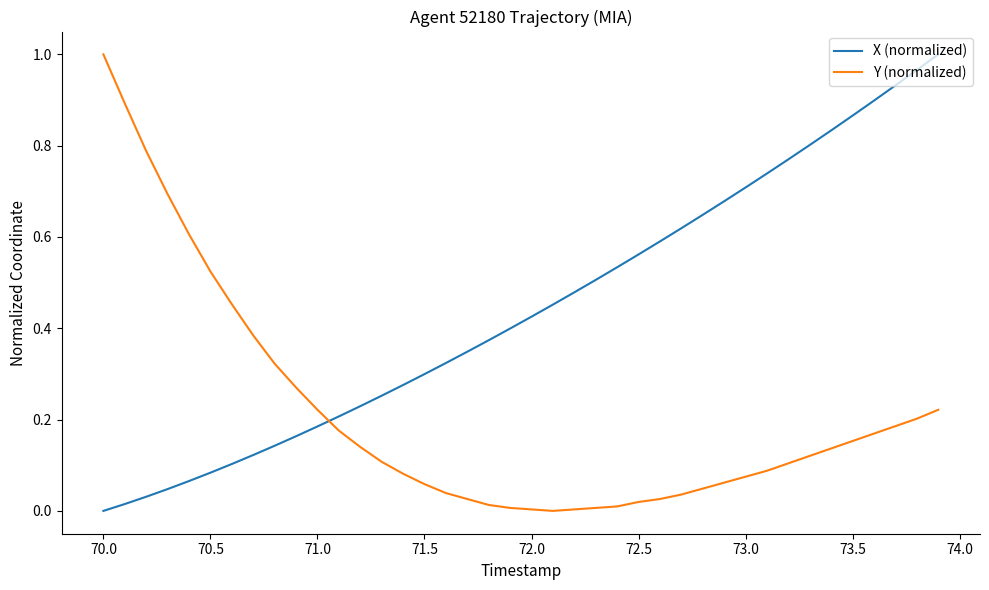

List the series in order of their overall mean, highest first.

X (normalized), Y (normalized)